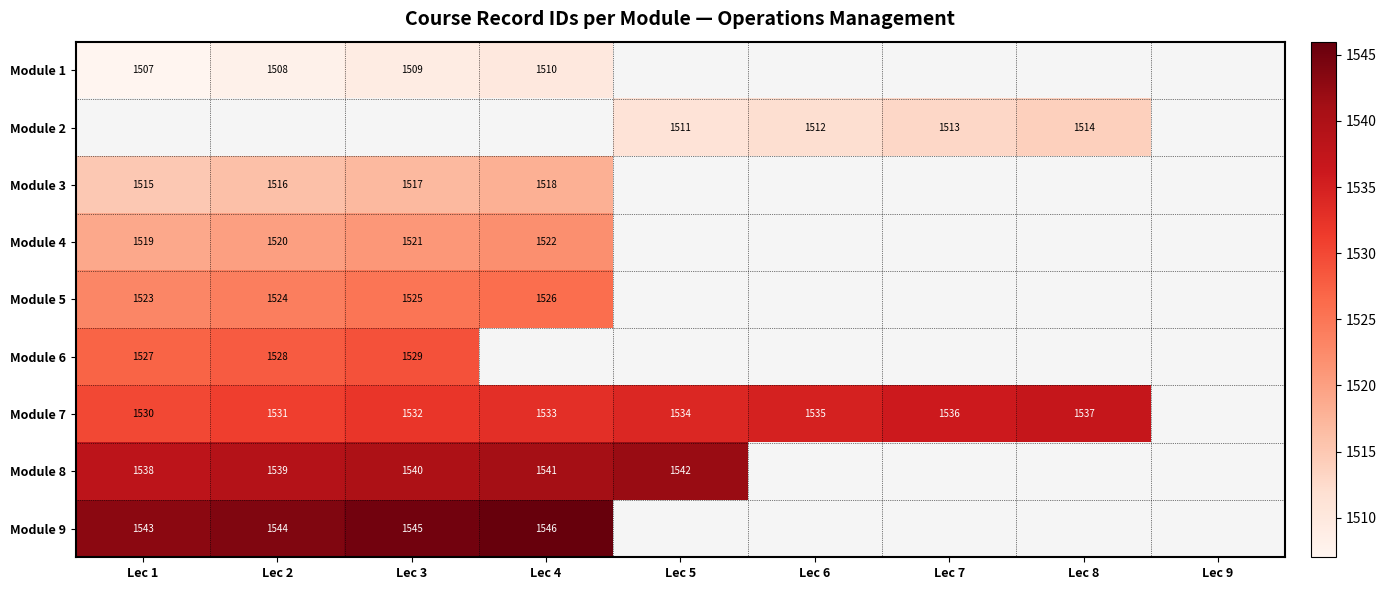

What is the difference between the Module 7 values at Lec 2 and Lec 6?

4